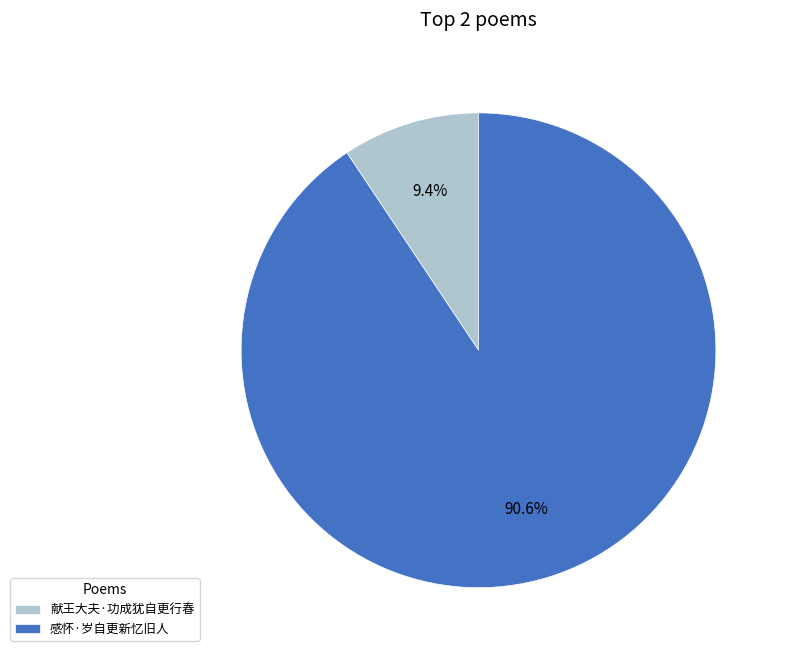

Rank the categories by value from lowest to highest.

献王大夫·功成犹自更行春, 感怀·岁自更新忆旧人